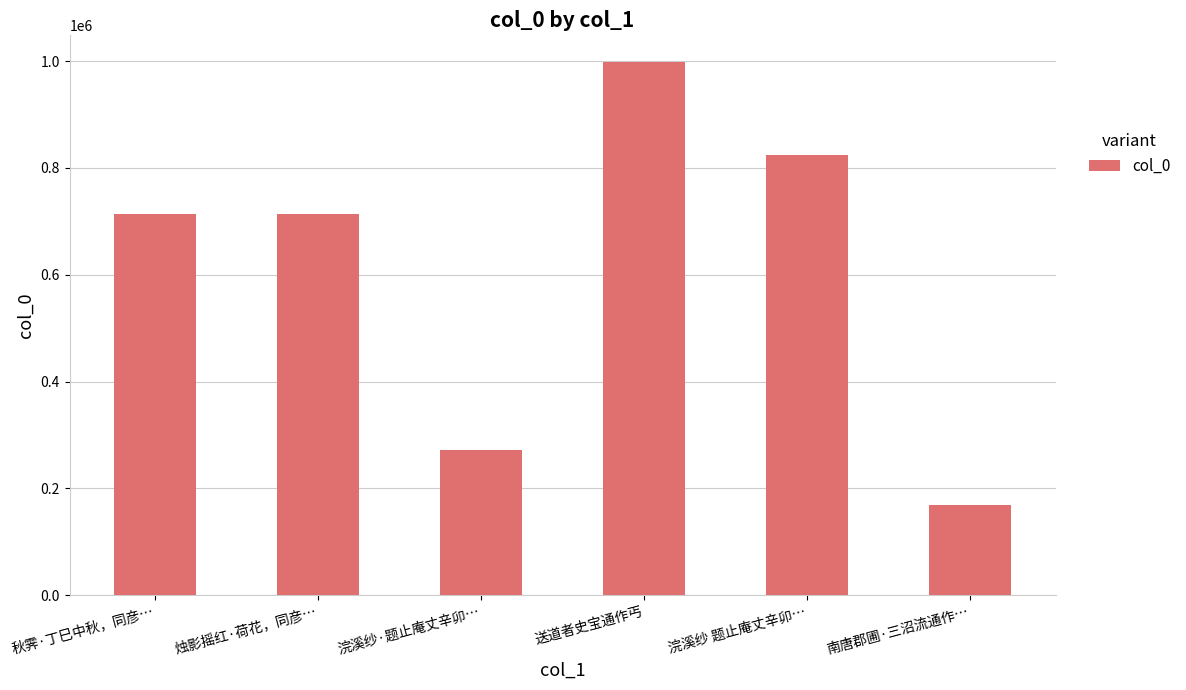

Count the values in the range 271873 to 824673.

4